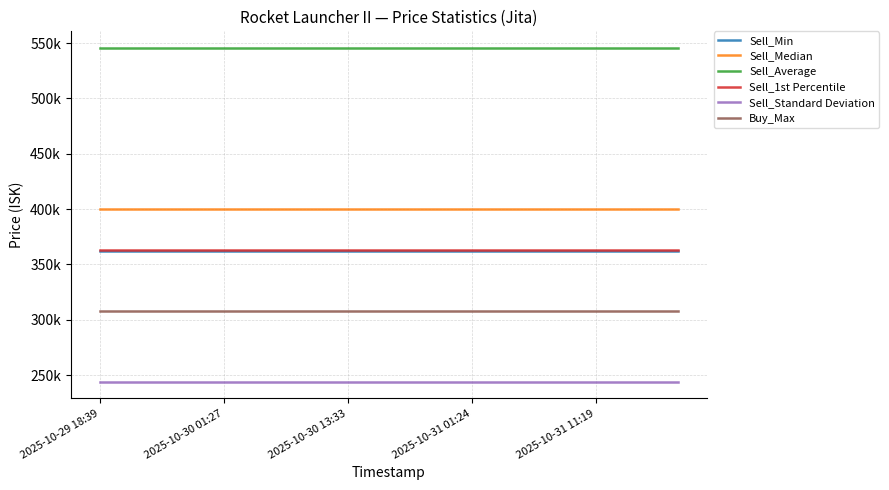

Which series has the largest total across all categories?

Sell_Average